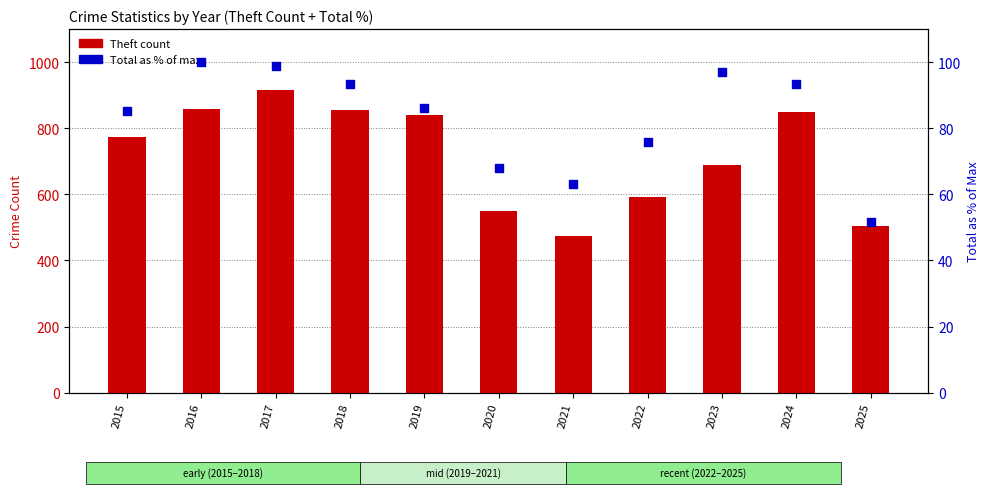

Is the value of Total (% of max) at 2015 greater than the value of Theft at 2020?

No